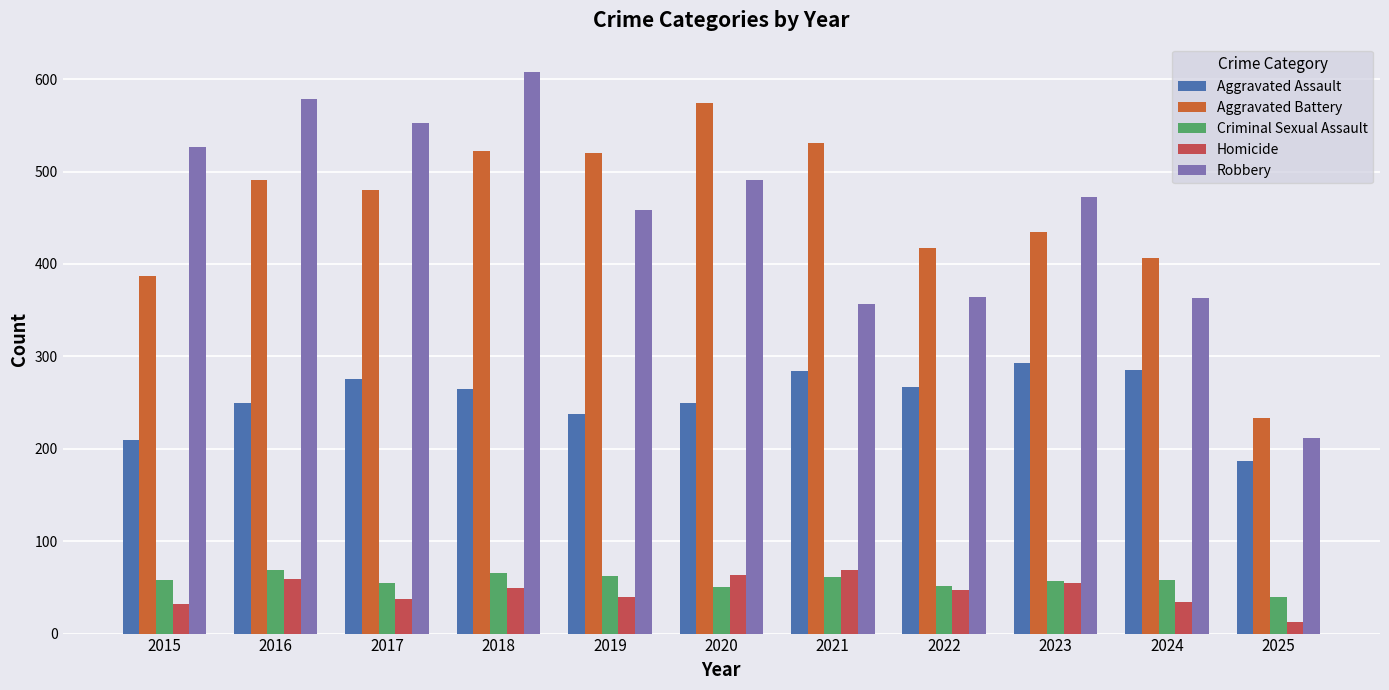

True or false: Aggravated Assault has a value of 265 at 2018.

True